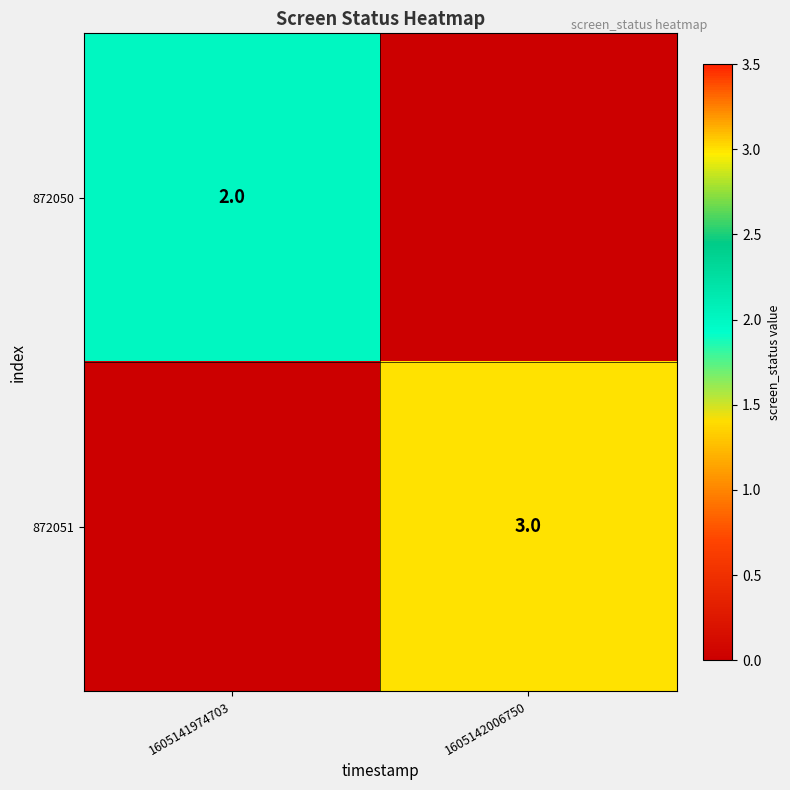

Is it true that 872050 equals 1 at 1605141974703?

False